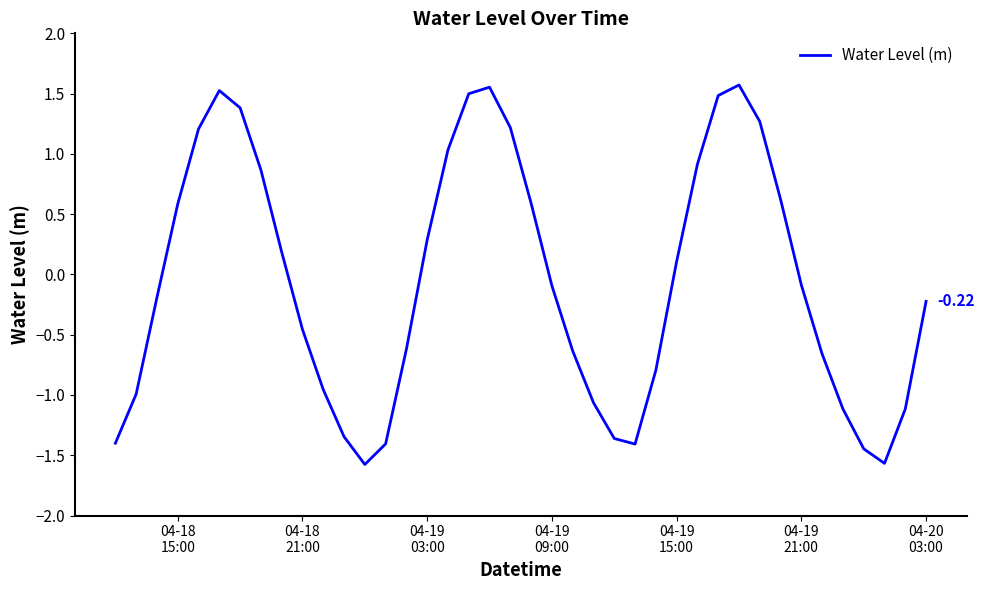

What is the difference between the maximum and minimum values?

3.1